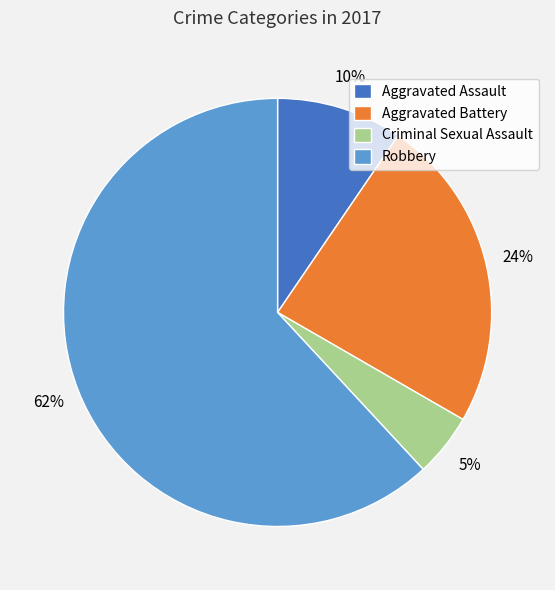

Which has a higher value, Robbery or Aggravated Assault?

Robbery